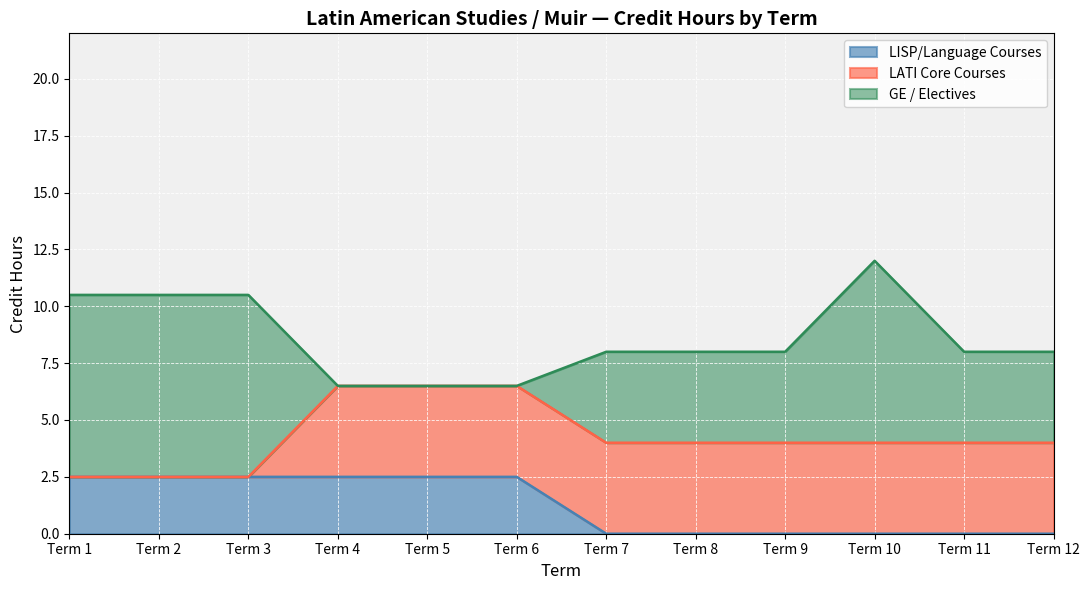

True or false: the data shows 8.0 at Term 9.

True